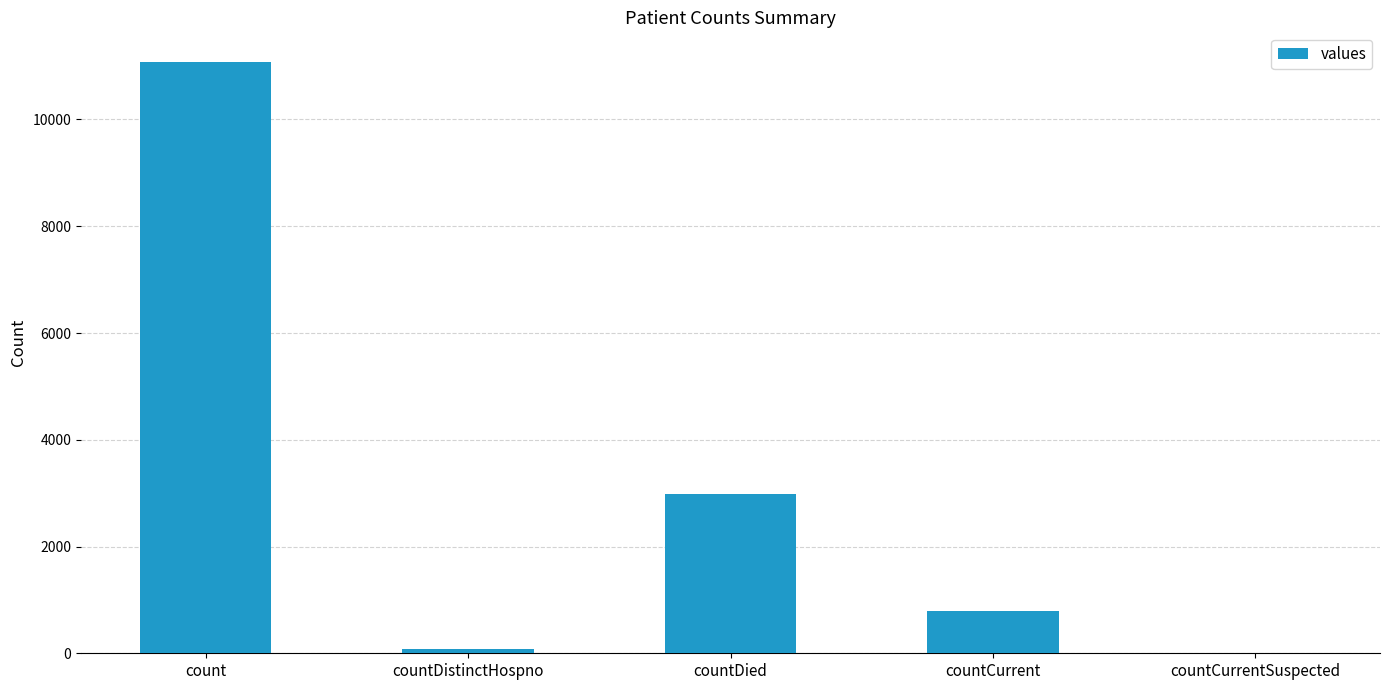

Where does the data first go above 798?

count